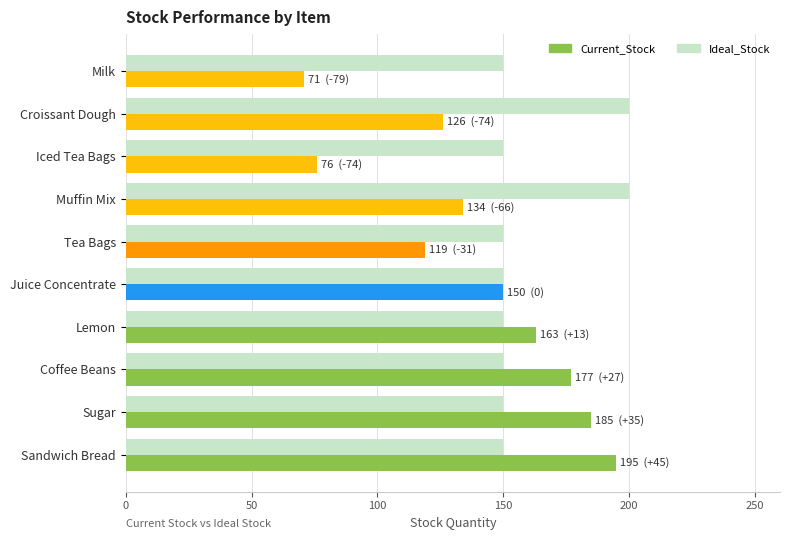

True or false: Current_Stock has a value of 75 at Juice Concentrate.

False